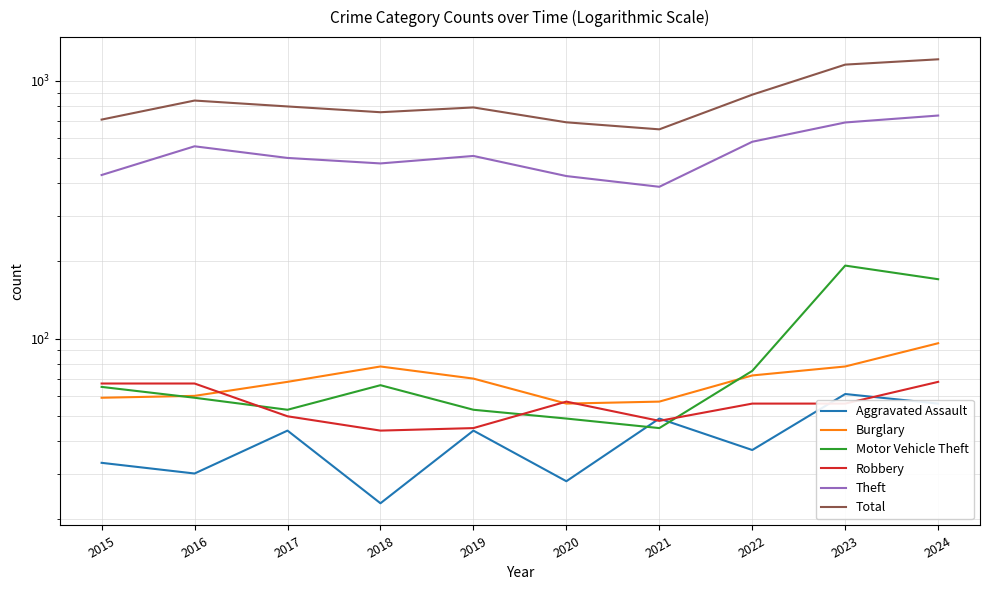

What are all the series names shown in the legend?

Aggravated Assault, Burglary, Motor Vehicle Theft, Robbery, Theft, Total